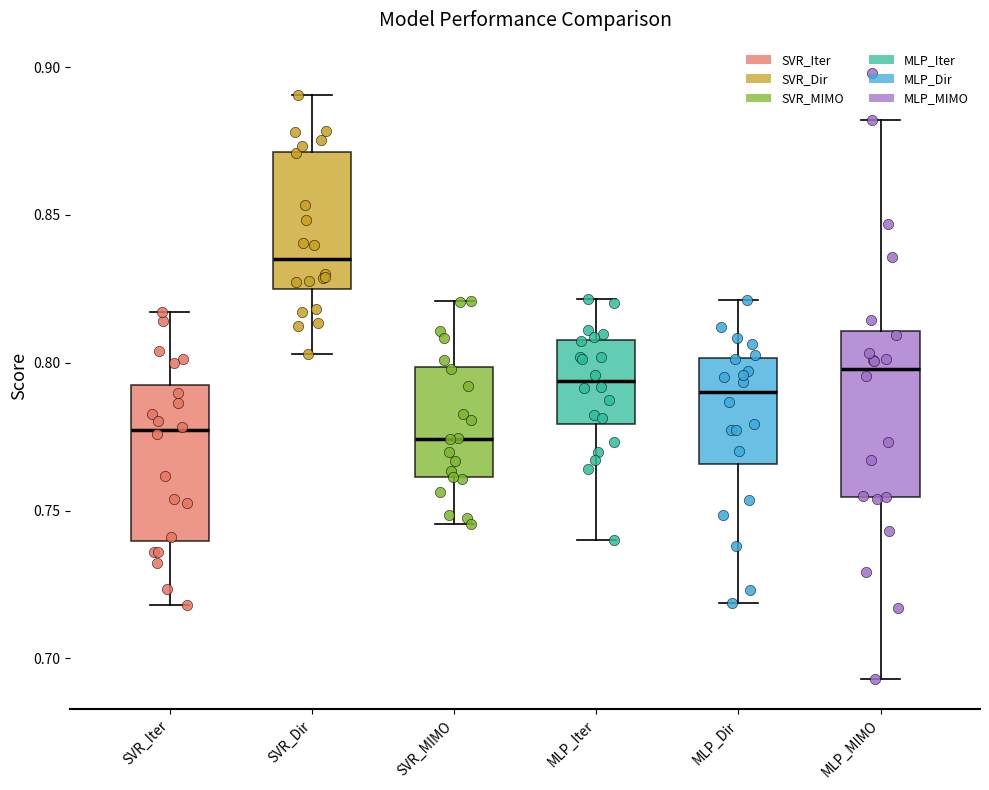

Where is the upper edge of the box for MLP_MIMO on the y-axis? The values are not printed on the chart, so give them approximately, as read against the axis.

0.810